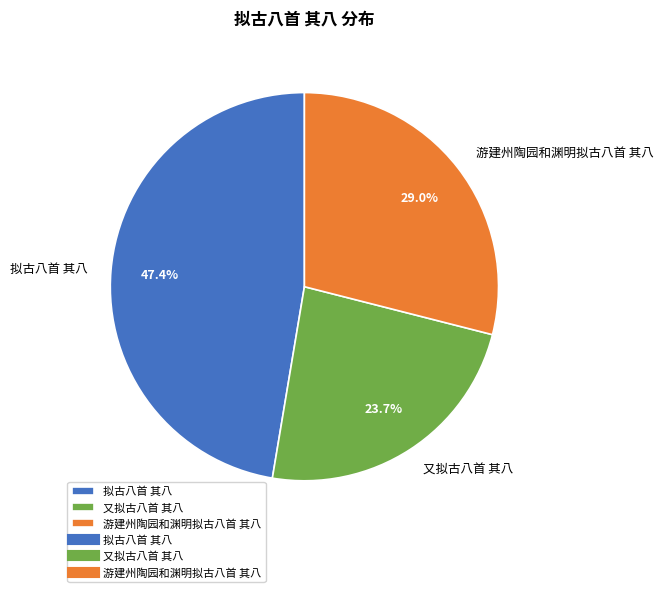

What is the smallest slice in the pie chart?

又拟古八首 其八